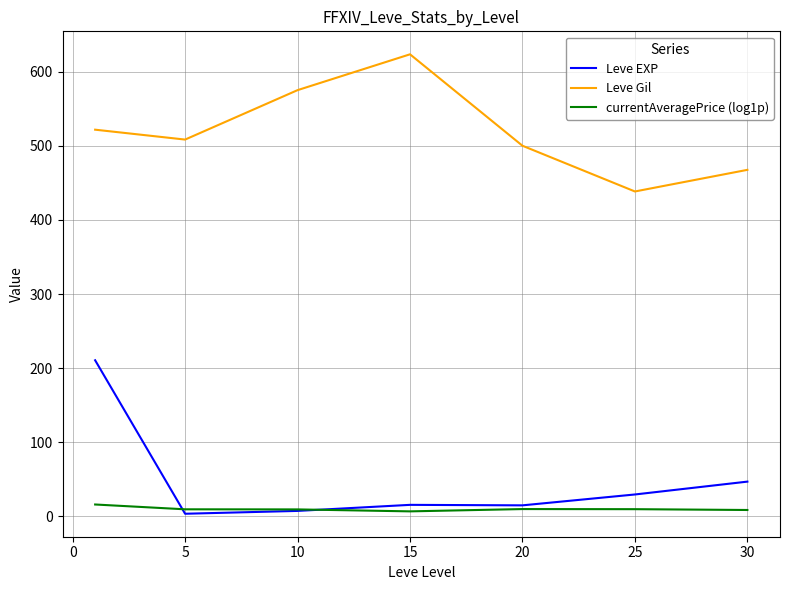

Rank the series by their maximum value, from lowest to highest.

currentAveragePrice (log1p), Leve EXP, Leve Gil